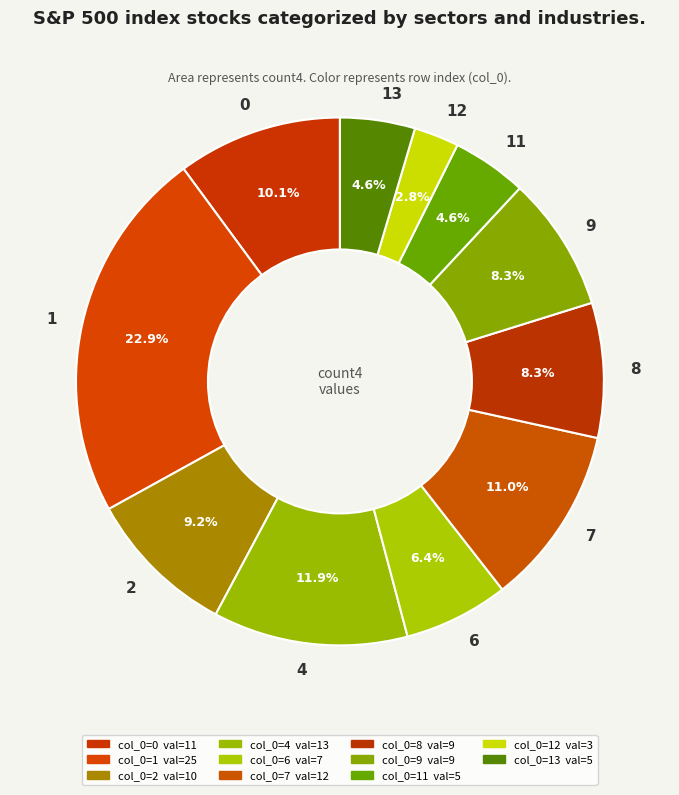

To the nearest percent, what portion does 7 represent?

11%